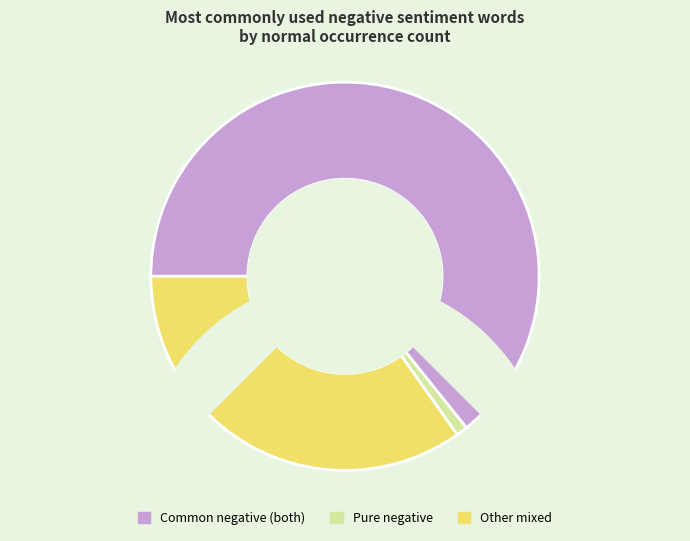

Combined, do the and but account for over 50%?

No